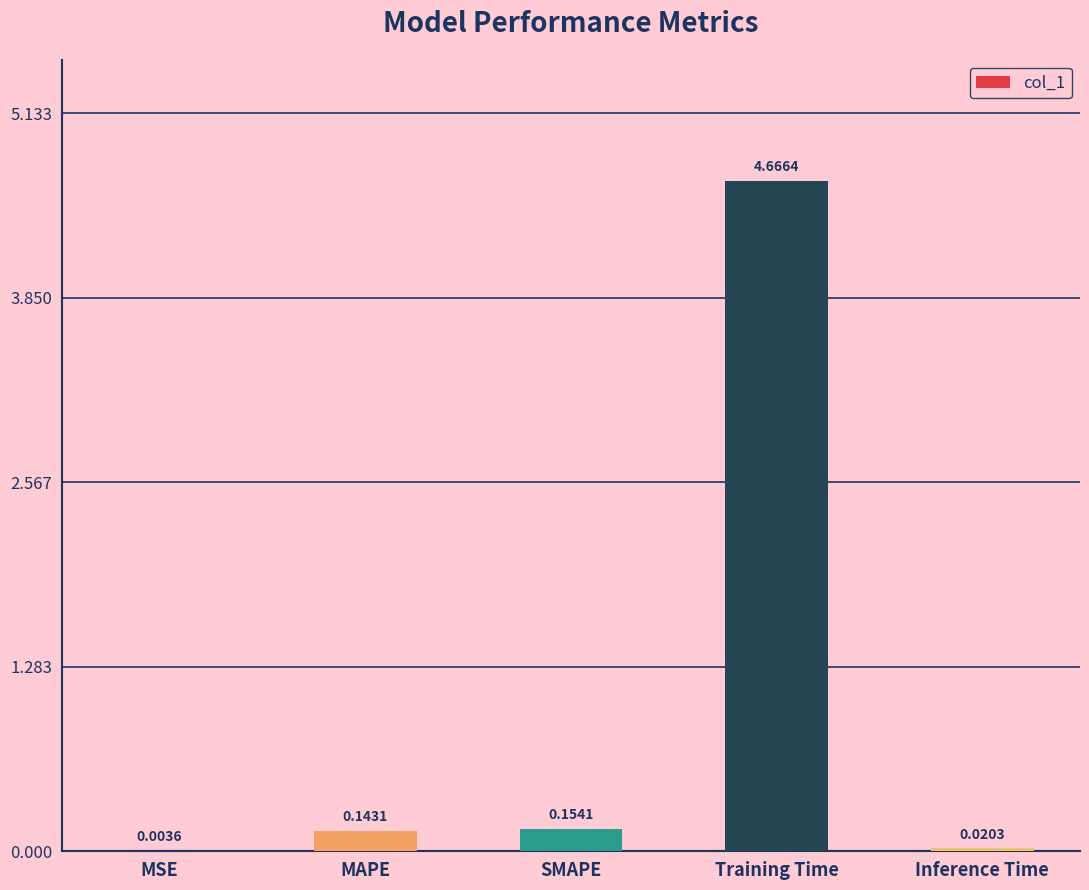

Are the bars horizontal?

No